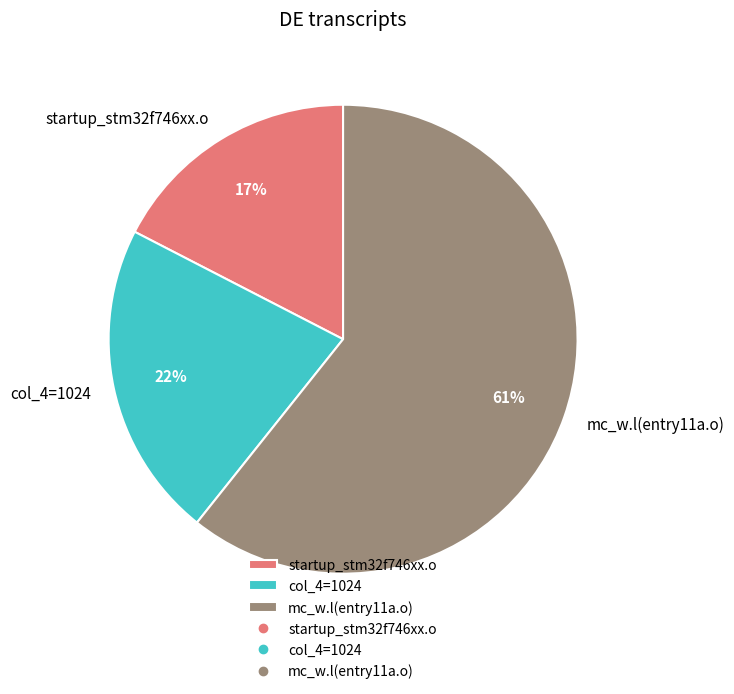

Which category has the biggest portion of the pie?

mc_w.l(entry11a.o)